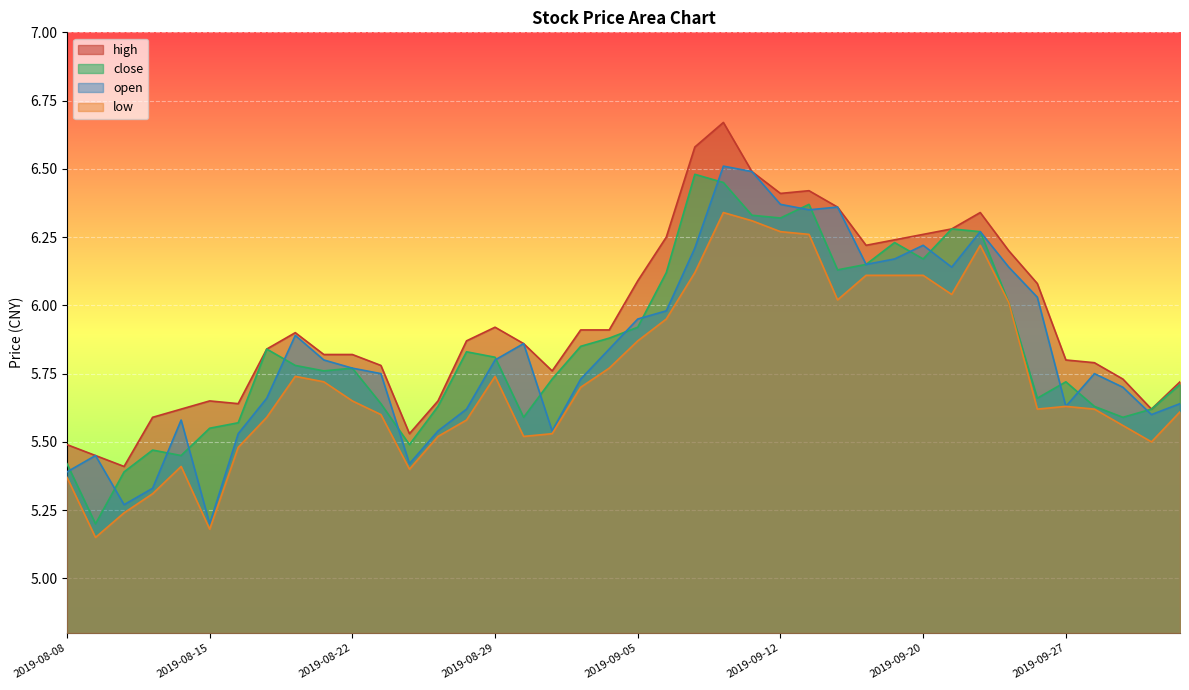

Rank the categories by close value from highest to lowest.

2019-09-09, 2019-09-10, 2019-09-16, 2019-09-11, 2019-09-12, 2019-09-23, 2019-09-24, 2019-09-19, 2019-09-20, 2019-09-18, 2019-09-17, 2019-09-06, 2019-09-25, 2019-09-05, 2019-09-04, 2019-09-03, 2019-08-19, 2019-08-28, 2019-08-29, 2019-08-20, 2019-08-22, 2019-08-21, 2019-09-02, 2019-09-27, 2019-10-10, 2019-09-26, 2019-08-23, 2019-08-27, 2019-09-30, 2019-10-09, 2019-08-30, 2019-10-08, 2019-08-16, 2019-08-15, 2019-08-26, 2019-08-13, 2019-08-14, 2019-08-08, 2019-08-12, 2019-08-09